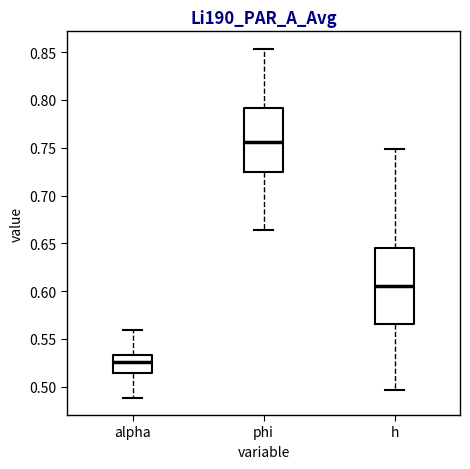

Comparing the boxes themselves (not the whiskers), which one is the tallest?

h